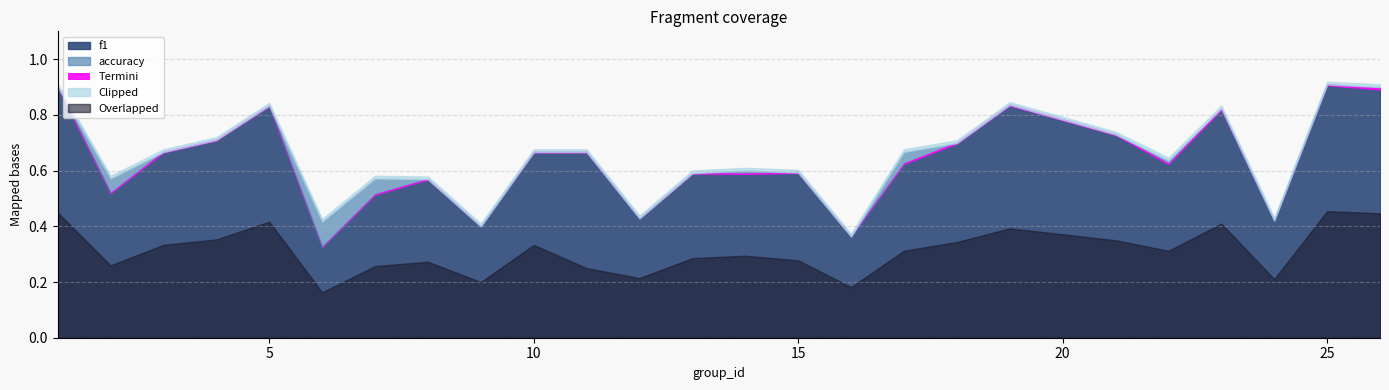

How many interior local peaks does the accuracy series have?

7